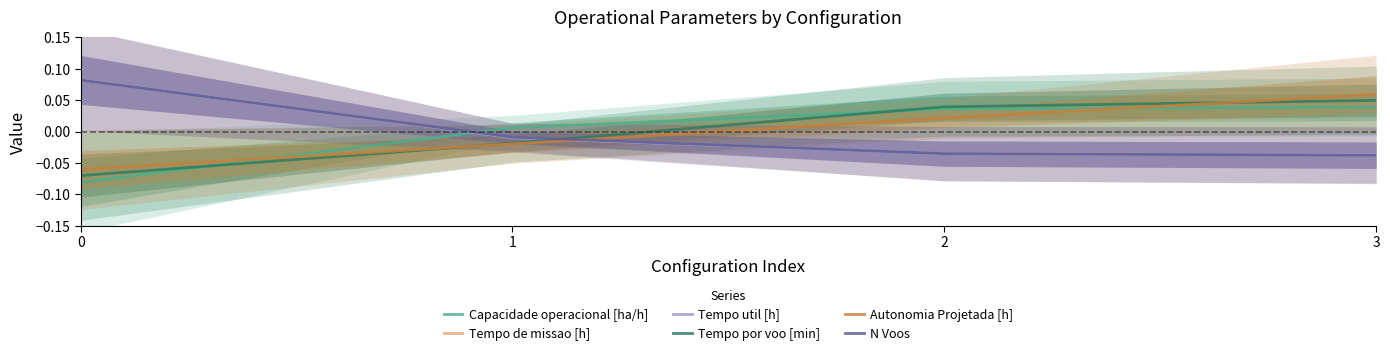

After their last crossing, which series has the higher values: Tempo por voo [min] or Autonomia Projetada [h]?

Autonomia Projetada [h]